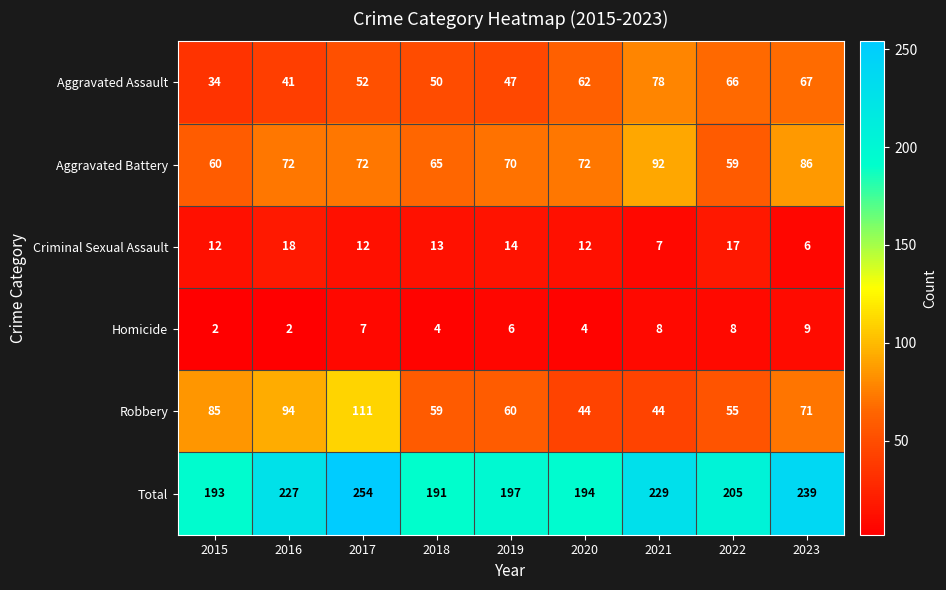

Where is Robbery nearest to the value 77?

2023